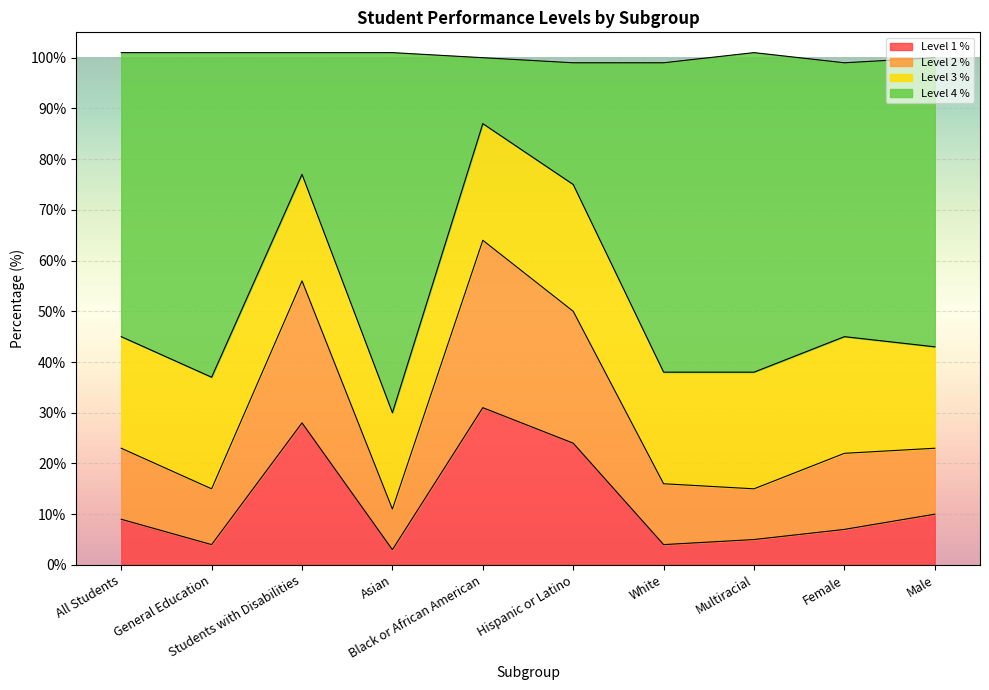

What is the highest value of the Level 1 % series?

31